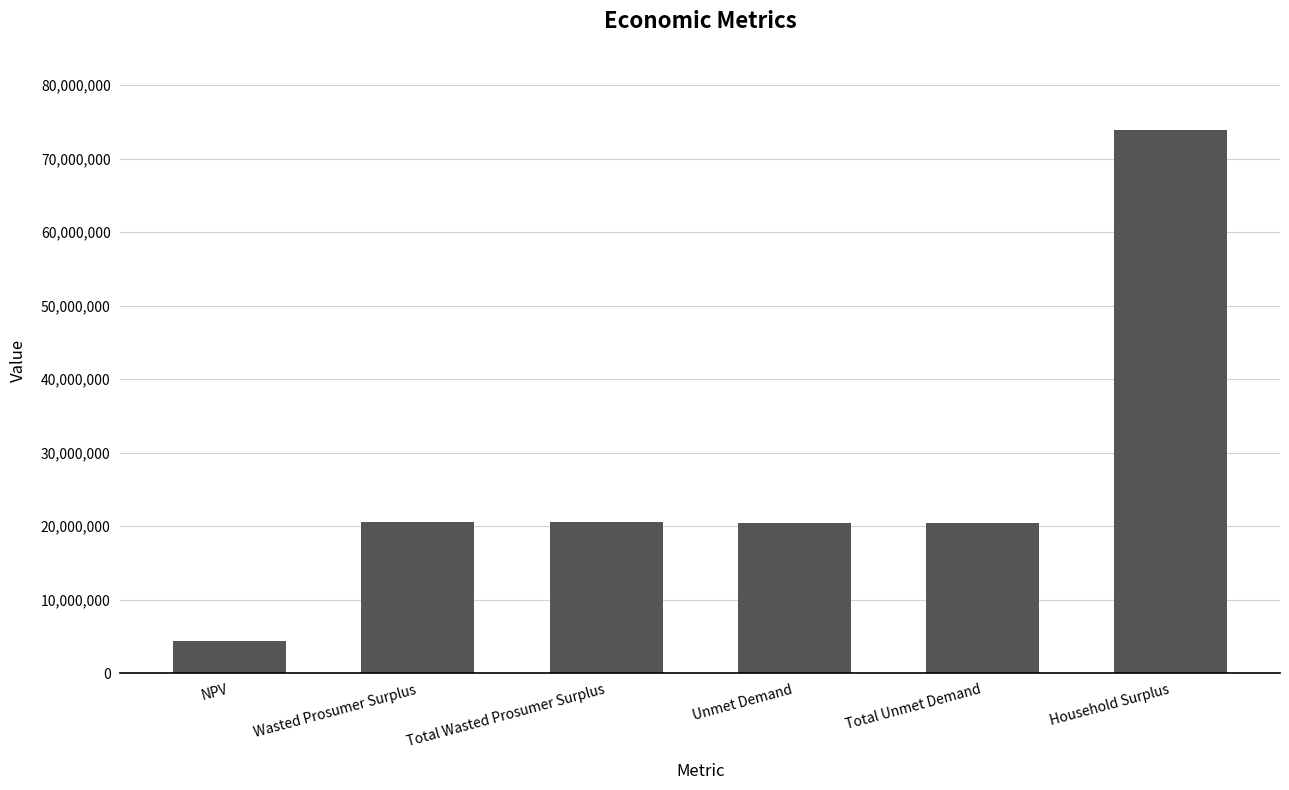

True or false: the data shows 20549212.1 at Wasted Prosumer Surplus.

True